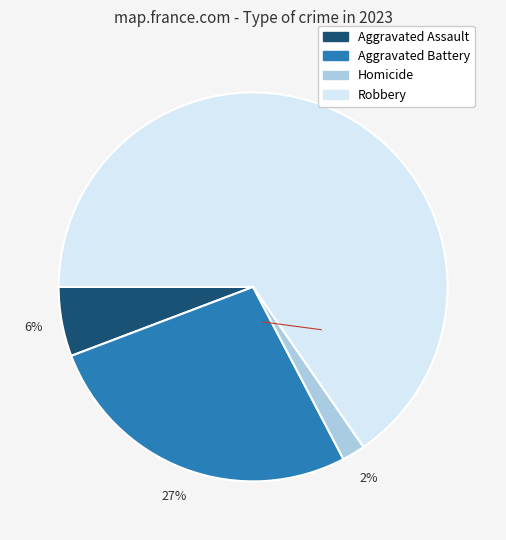

Is there a majority slice in this chart?

Yes